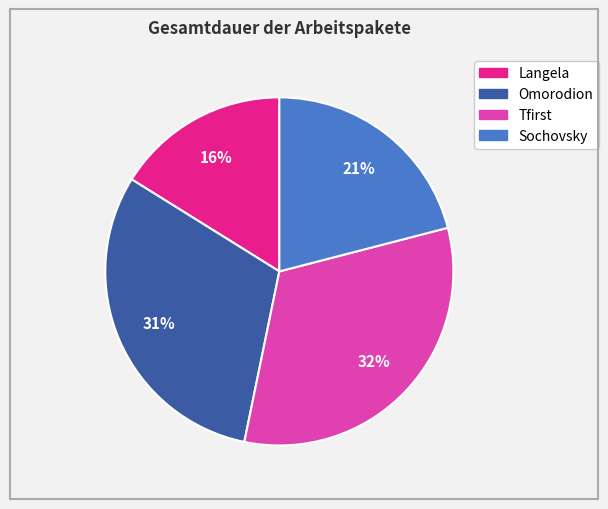

How many segments does this pie chart have?

4